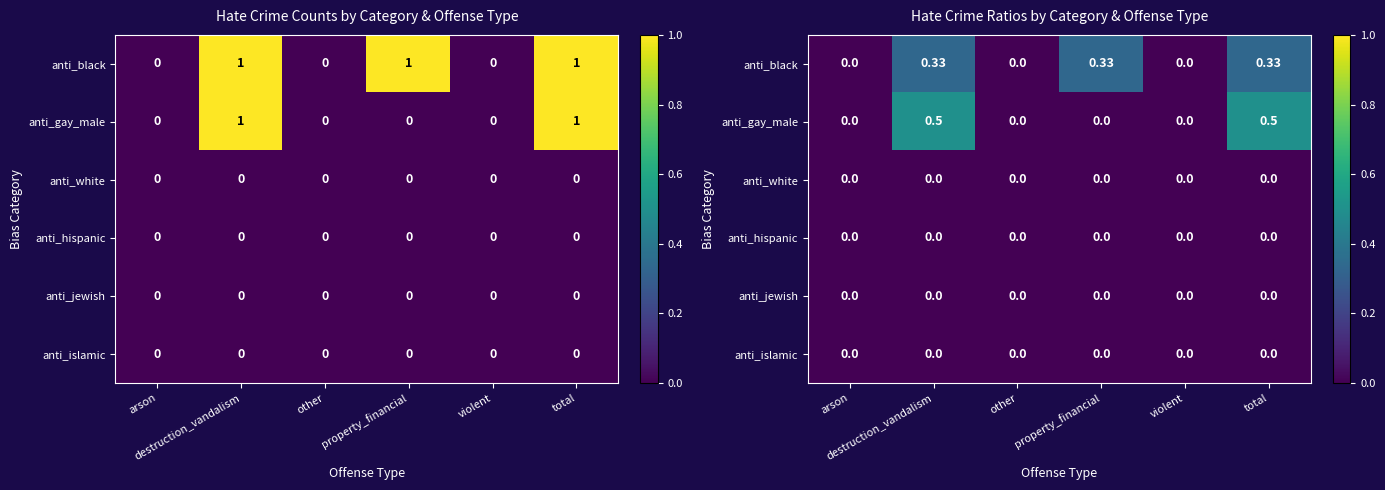

Is the value of anti_white at violent greater than the value of anti_jewish at arson?

No